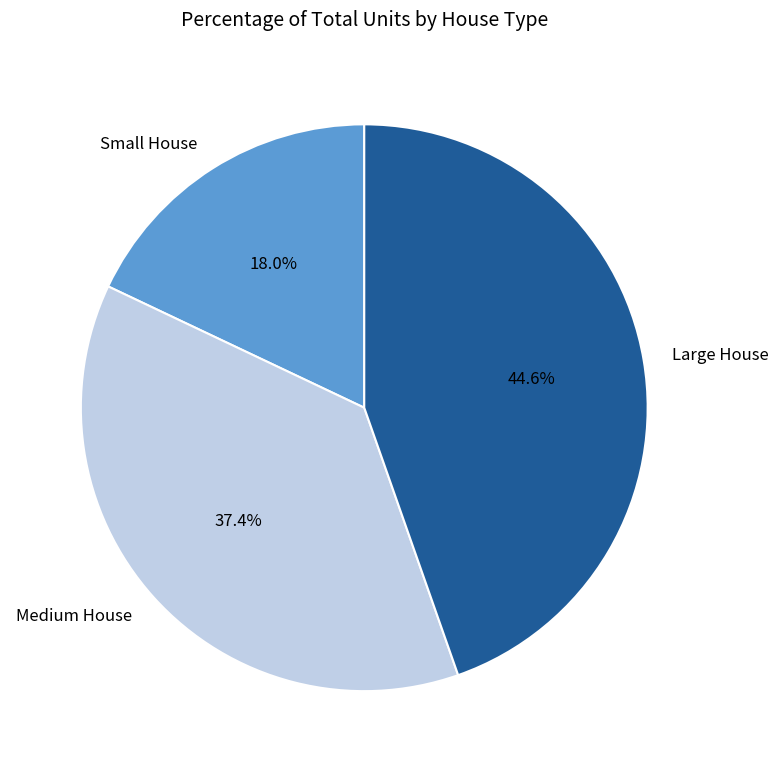

Which has a higher value, Medium House or Large House?

Large House